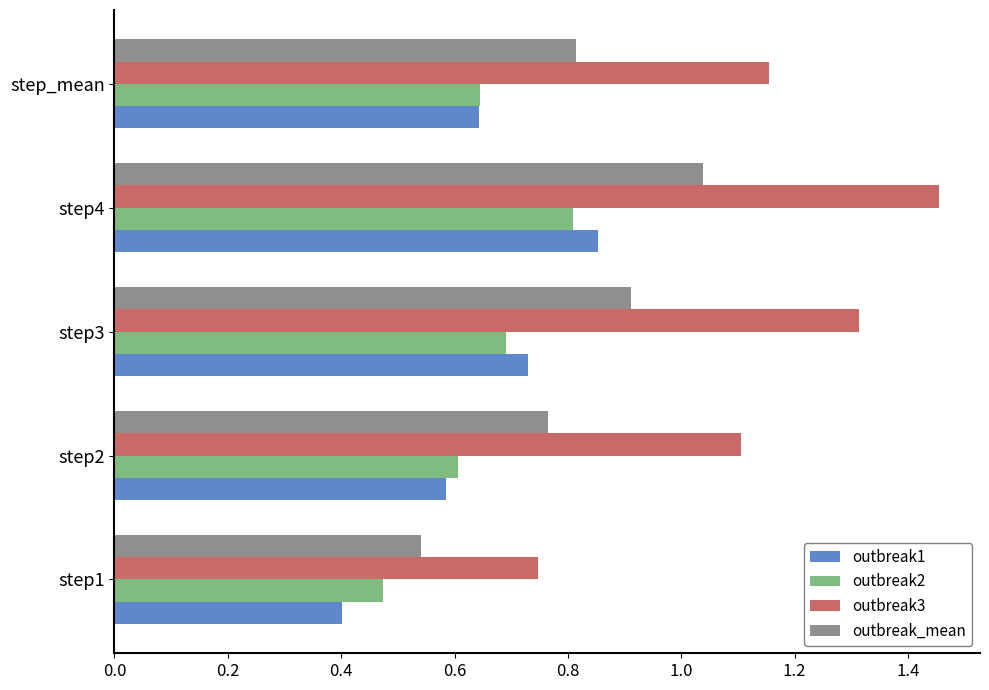

Which category has the highest value in the outbreak2 series?

step4